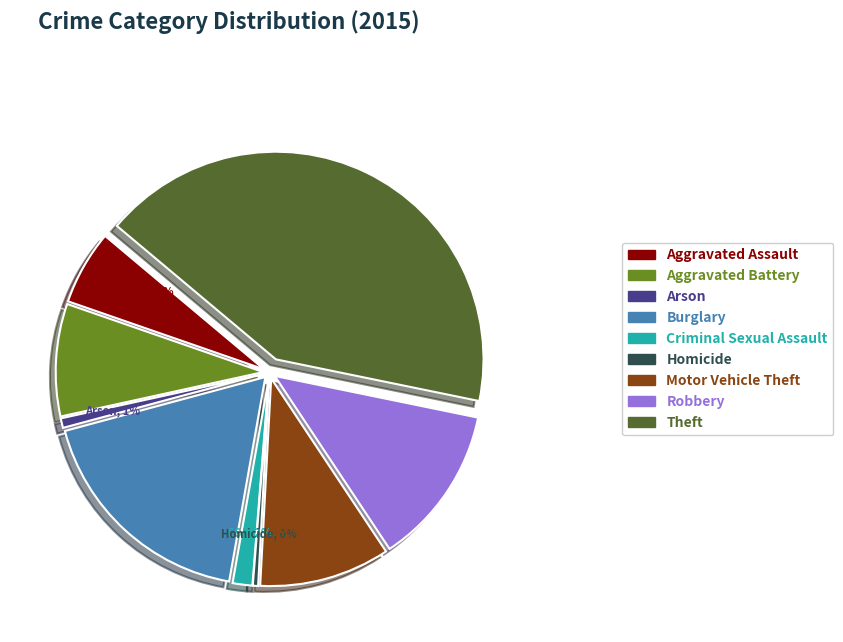

True or false: Aggravated Assault accounts for 6% of the total.

True